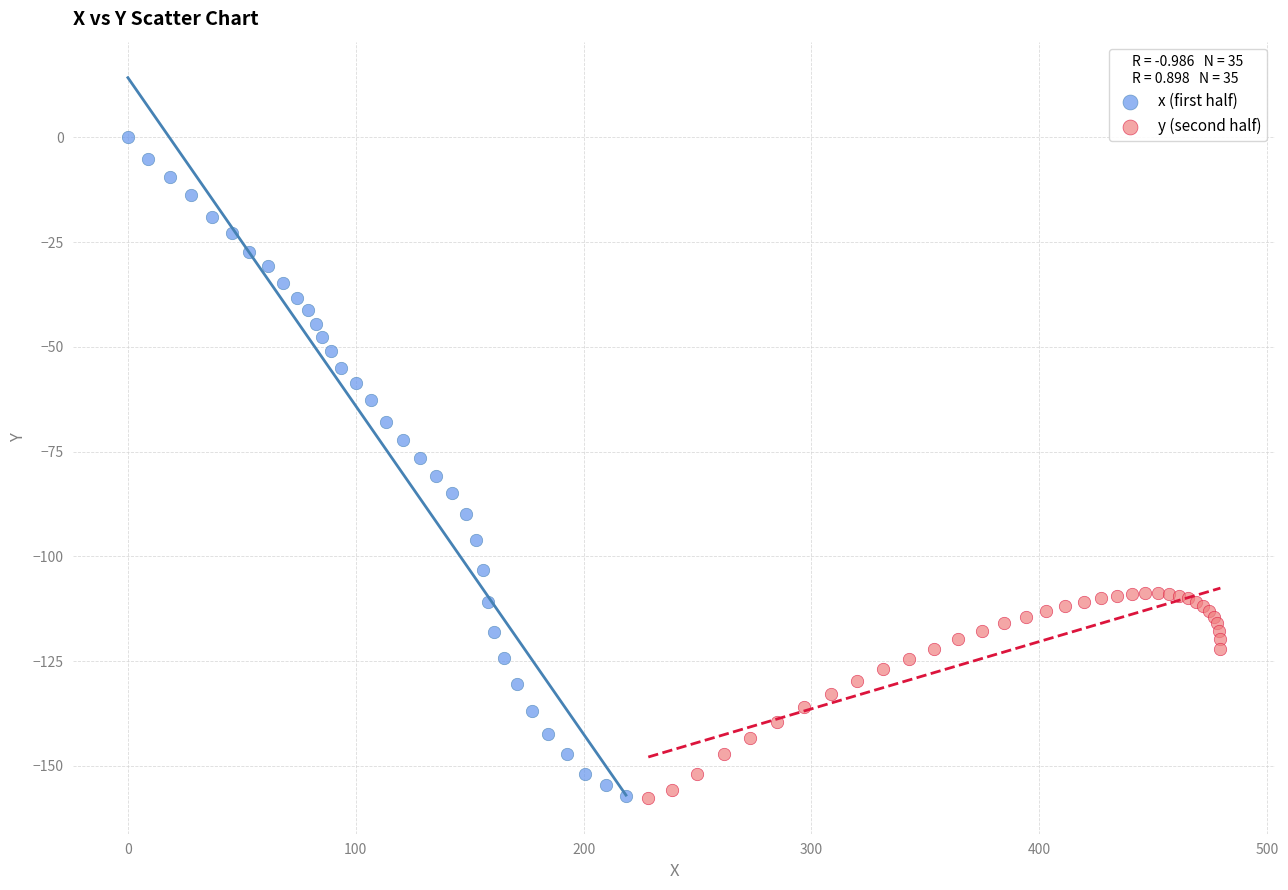

Which series has the widest spread of Y values?

x (first half)